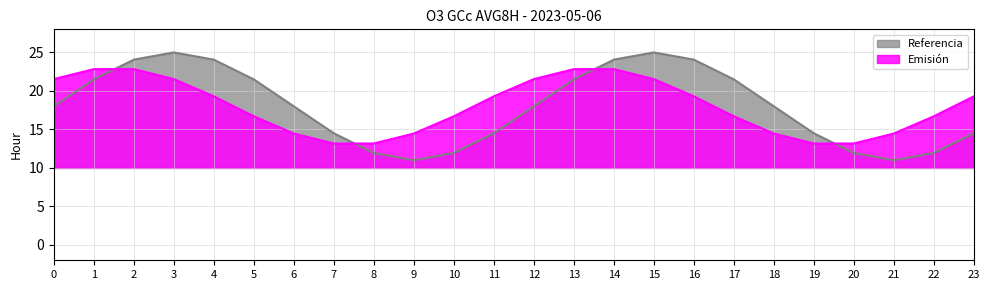

What is the difference between the maximum and second lowest values in the Referencia series?

14.0